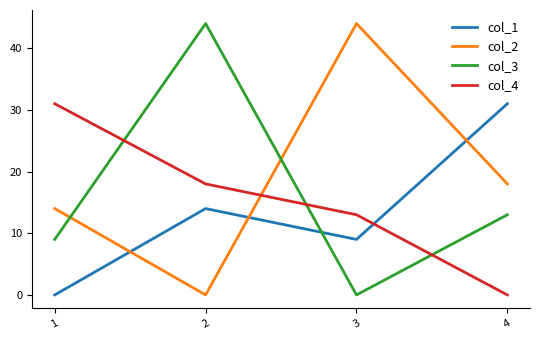

How many intersections are there between col_4 and col_1?

1